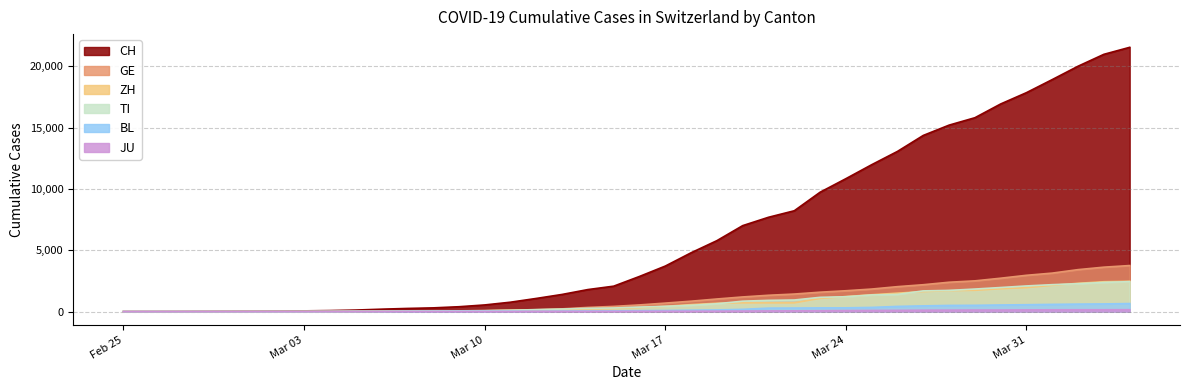

Is the value of TI at 2020-02-29 greater than the value of JU at 2020-04-04?

No